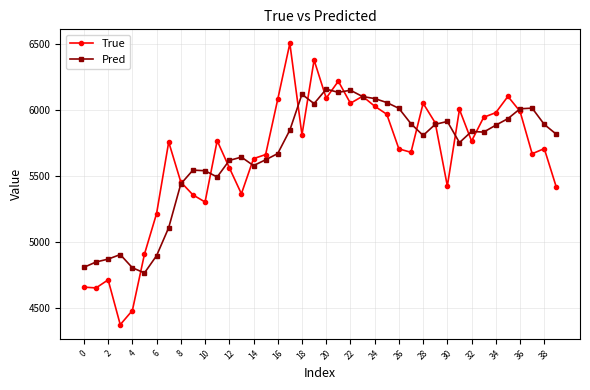

What is the value of the True point at the 22nd from the left?

6219.0